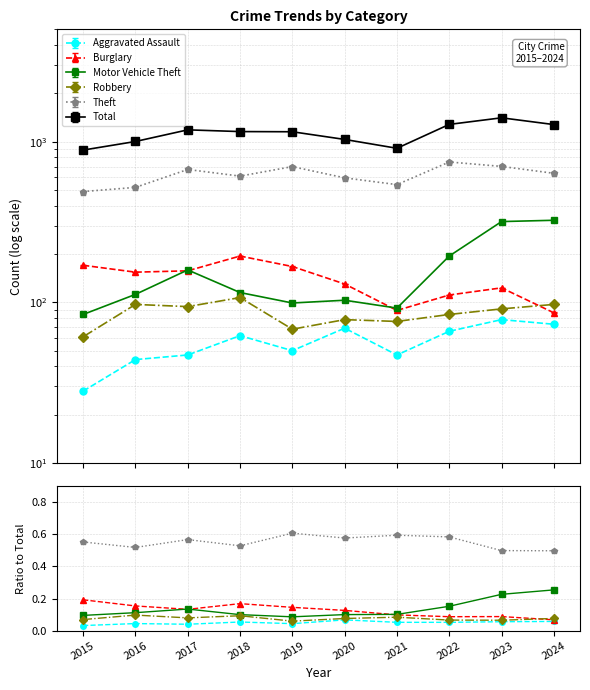

Does the chart have visible grid lines?

Yes